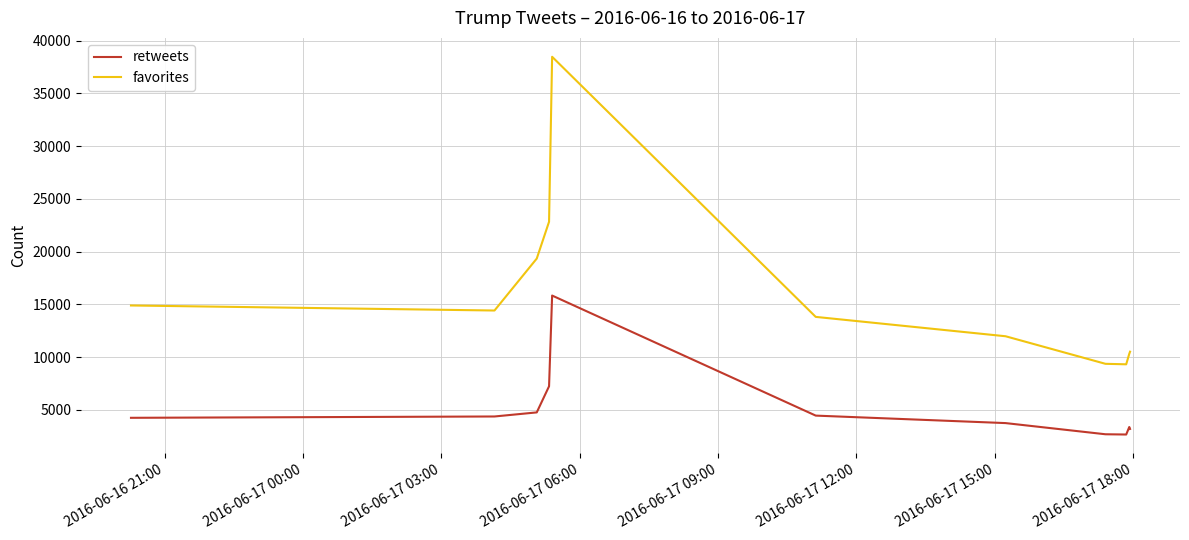

Which series has the largest total across all categories?

favorites